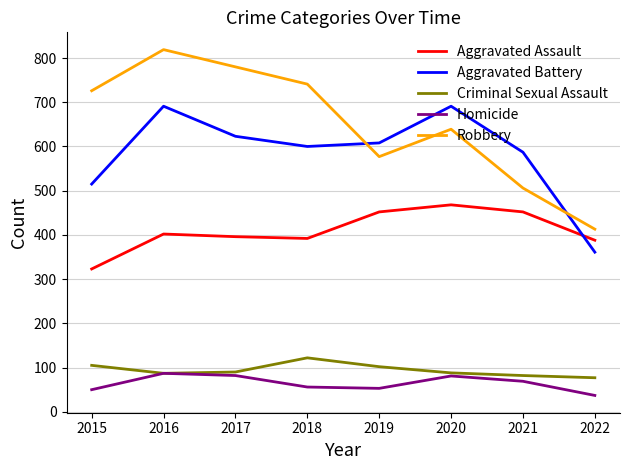

What is the greatest value displayed?

819